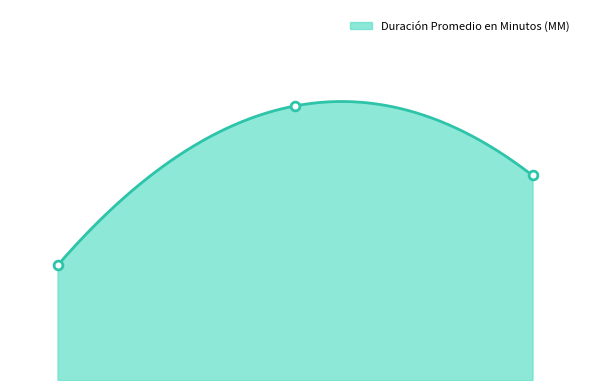

What is the ratio of the value at Audiencia Preparatoria to the value at Audiencia De Juicio?

0.7